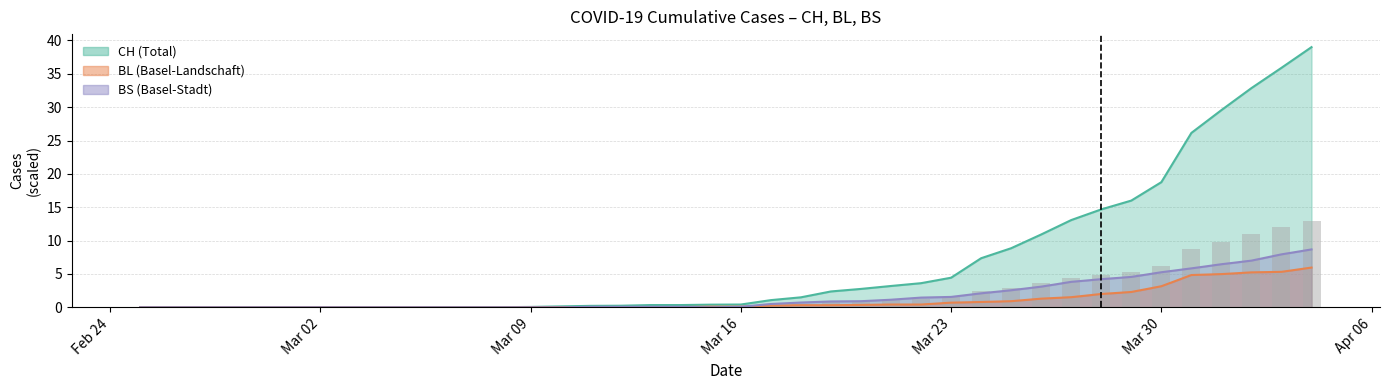

Where is CH nearest to the value 19?

Mar 30